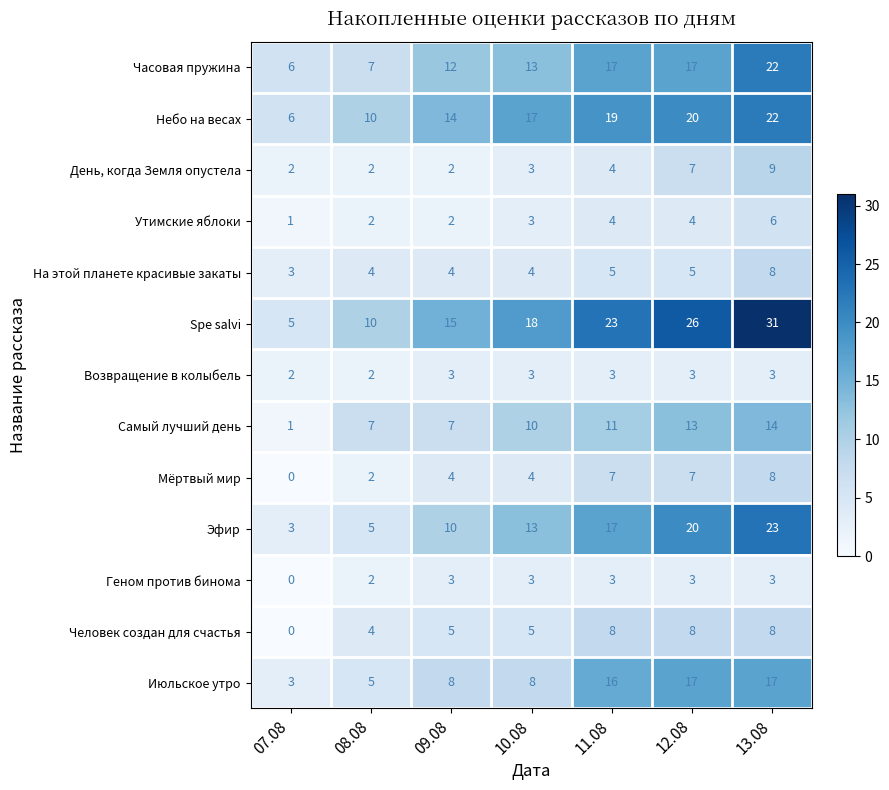

Which series has the largest range (max minus min)?

Spe salvi